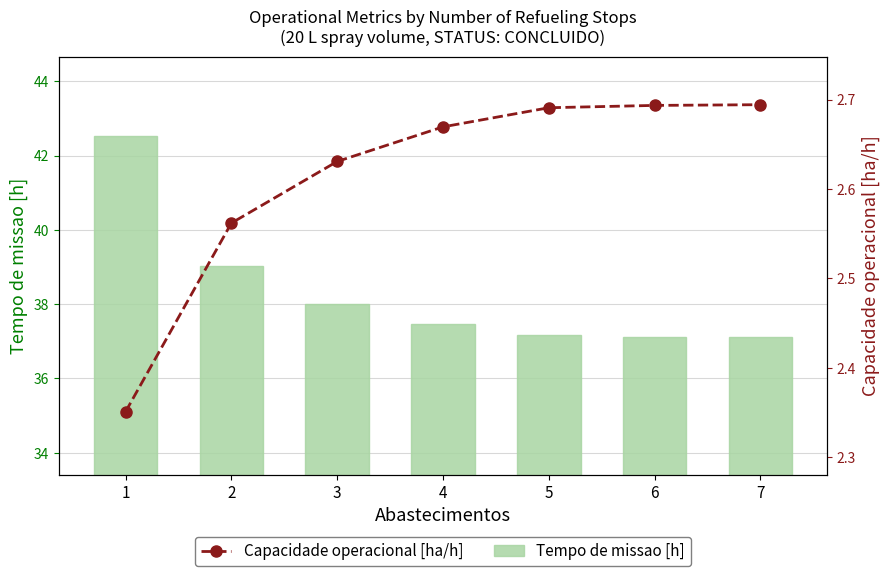

Reading right to left, extract all data points from this chart.

Tempo de missao [h]: 7=37.1	6=37.1	5=37.2	4=37.5	3=38.0	2=39.0	1=42.5
Capacidade operacional [ha/h]: 7=2.7	6=2.7	5=2.7	4=2.7	3=2.6	2=2.6	1=2.4